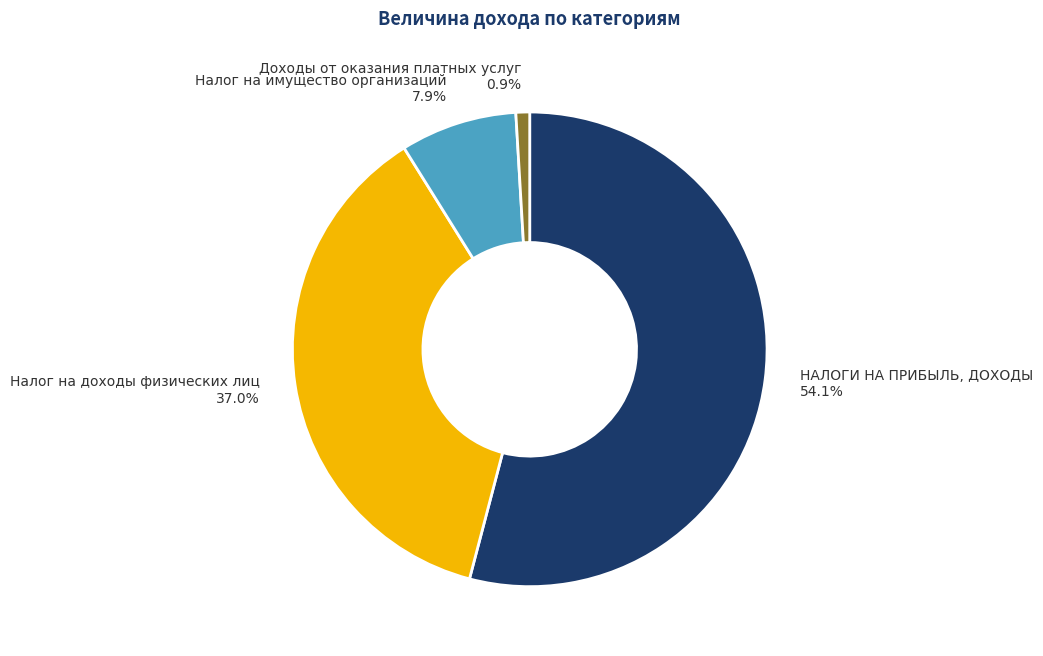

Does any single category account for the majority?

Yes